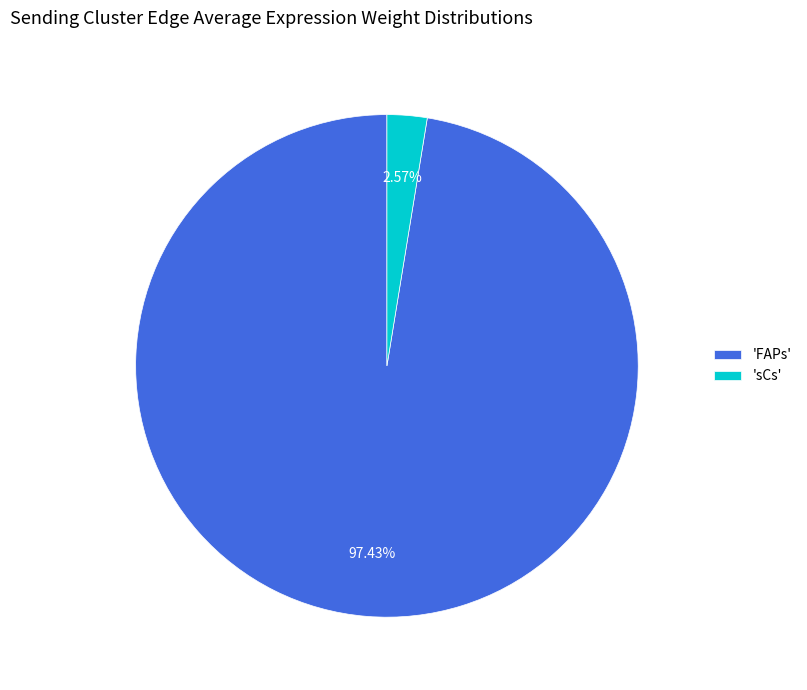

Which slice represents more than half of the pie?

'FAPs'